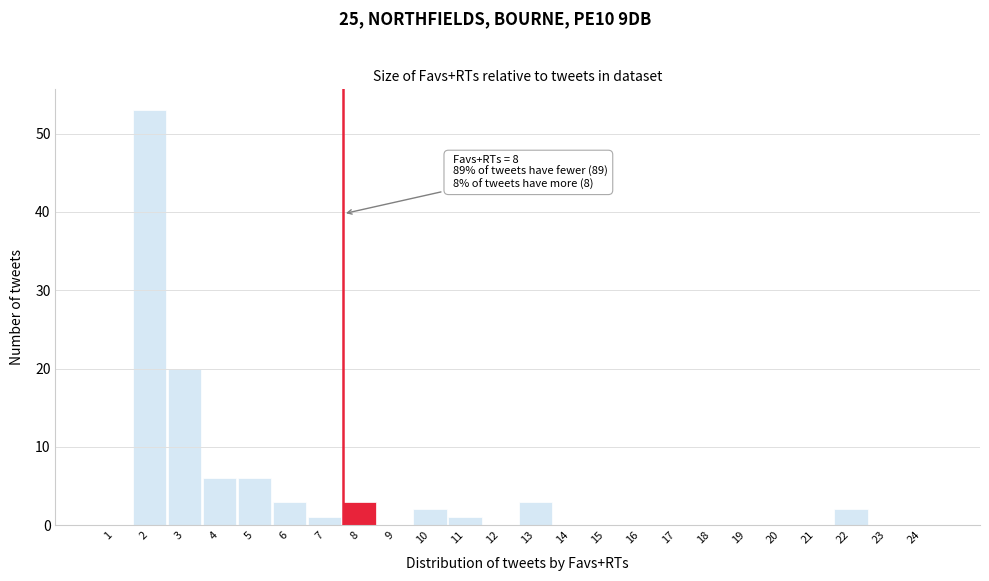

Reading left to right, what are all the values shown in this chart?

1=0	2=53	3=20	4=6	5=6	6=3	7=1	8=3	9=0	10=2	11=1	12=0	13=3	14=0	15=0	16=0	17=0	18=0	19=0	20=0	21=0	22=2	23=0	24=0